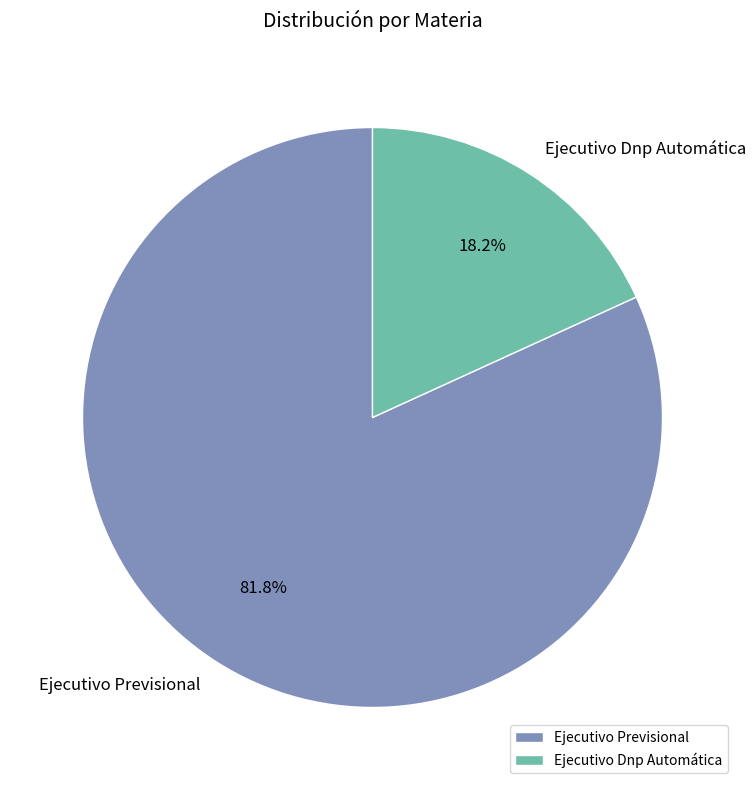

Which category has the smallest portion of the pie?

Ejecutivo Dnp Automática